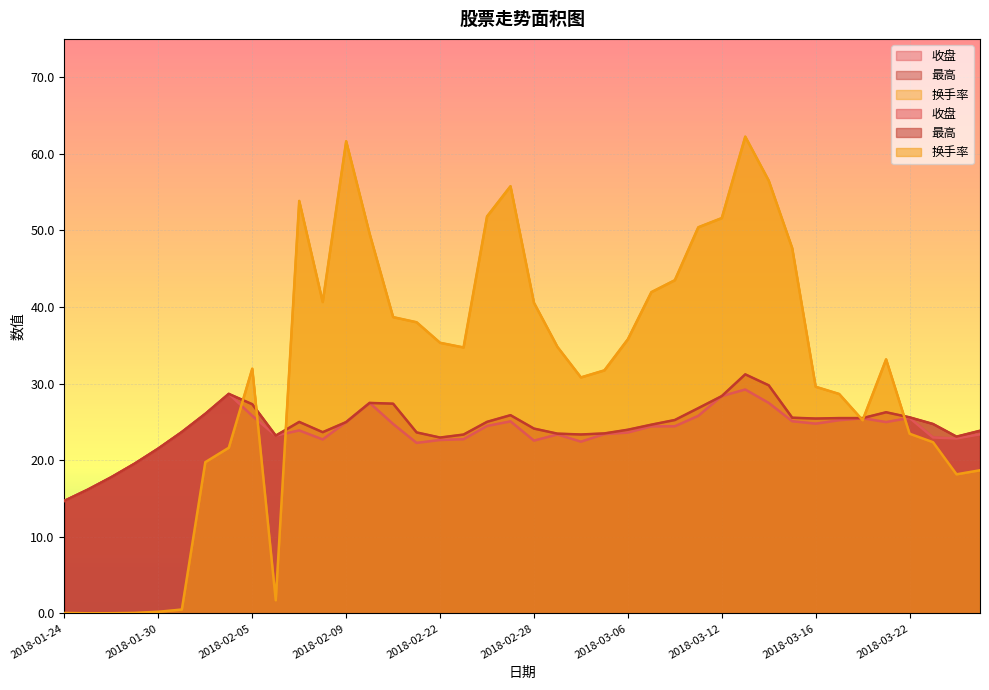

Is it true that 收盘 equals 6.1 at 2018-02-23?

False